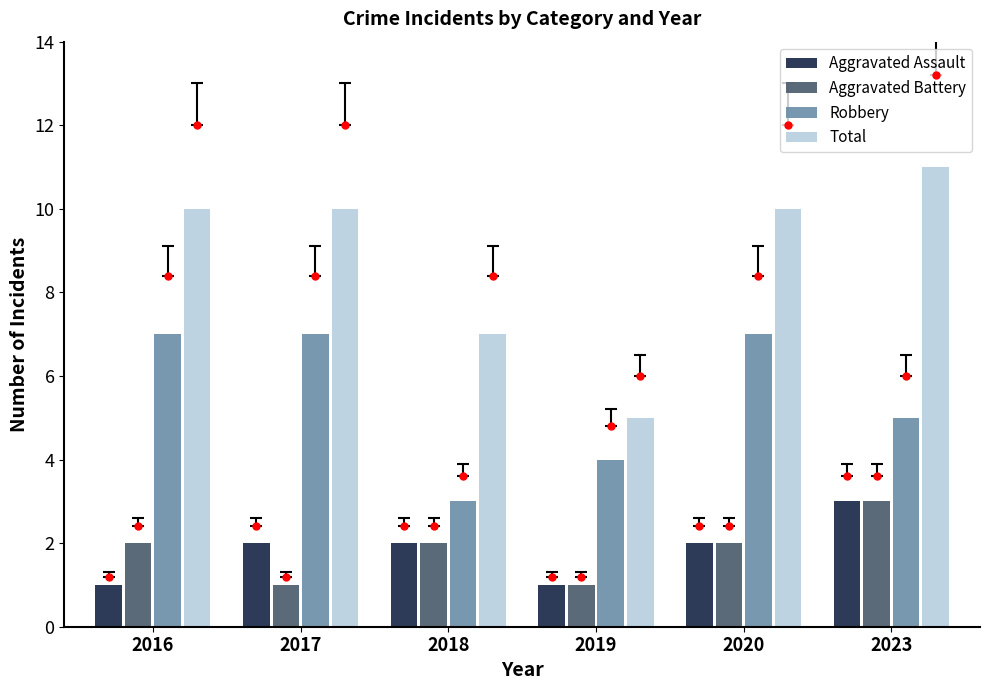

What is the difference between the second highest and second lowest values in the Robbery series?

3